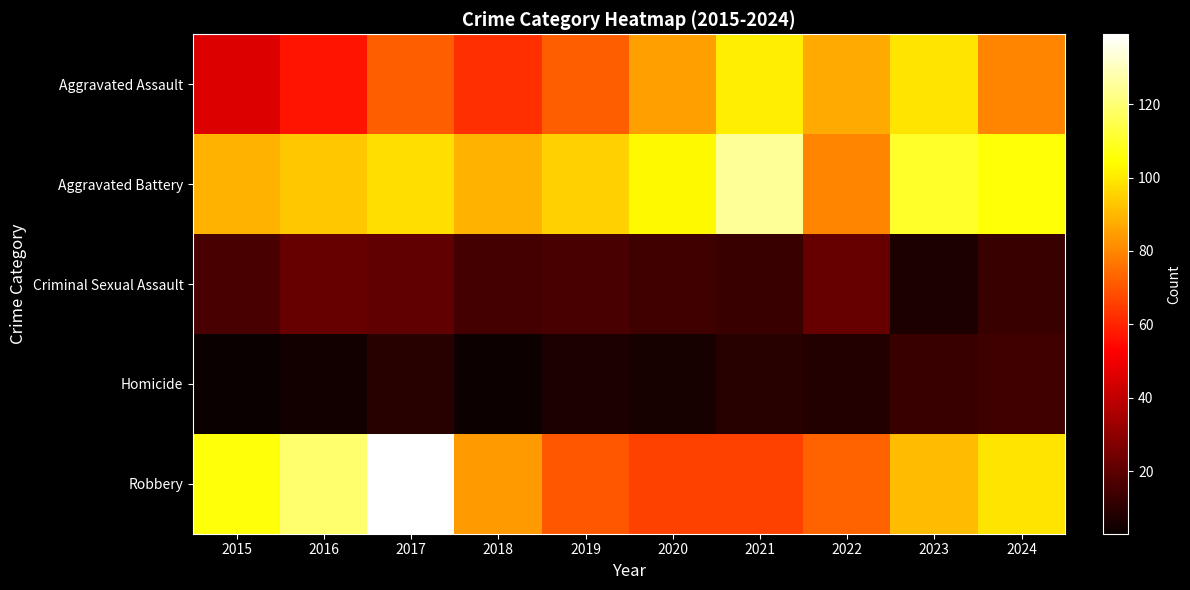

What is the difference between the highest and lowest values at 2018?

85